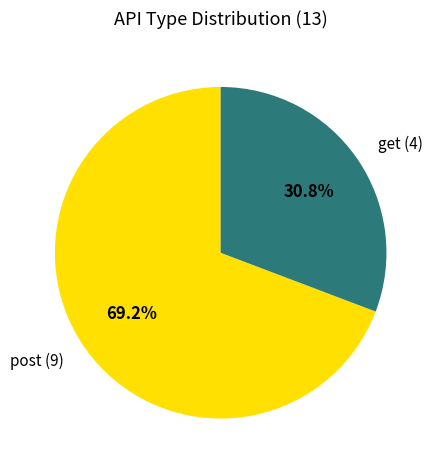

Rank the categories by value from highest to lowest.

post, get